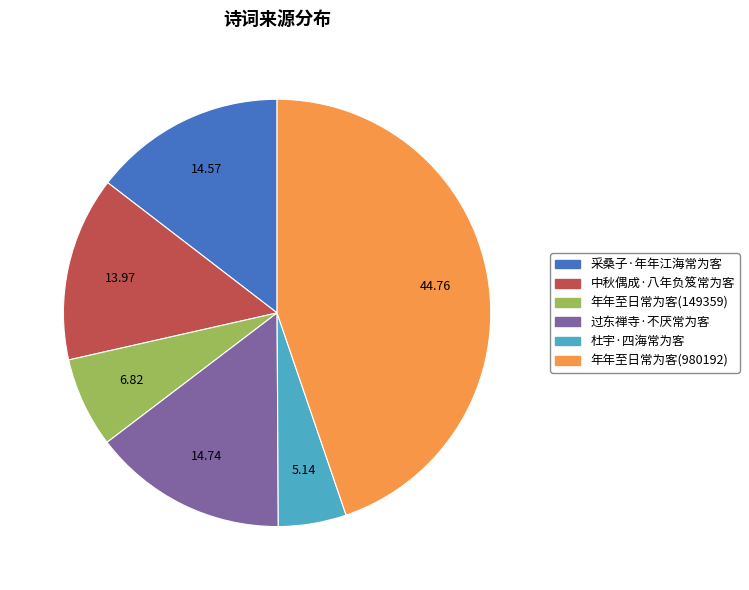

Is there a majority slice in this chart?

No